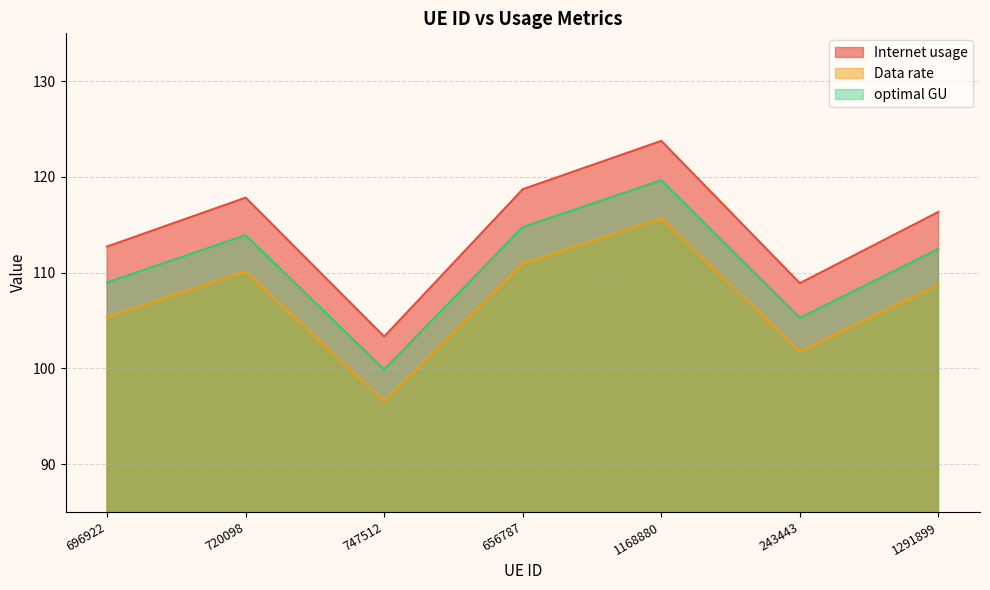

The value of Internet usage at 696922 is 112.7. True or false?

True